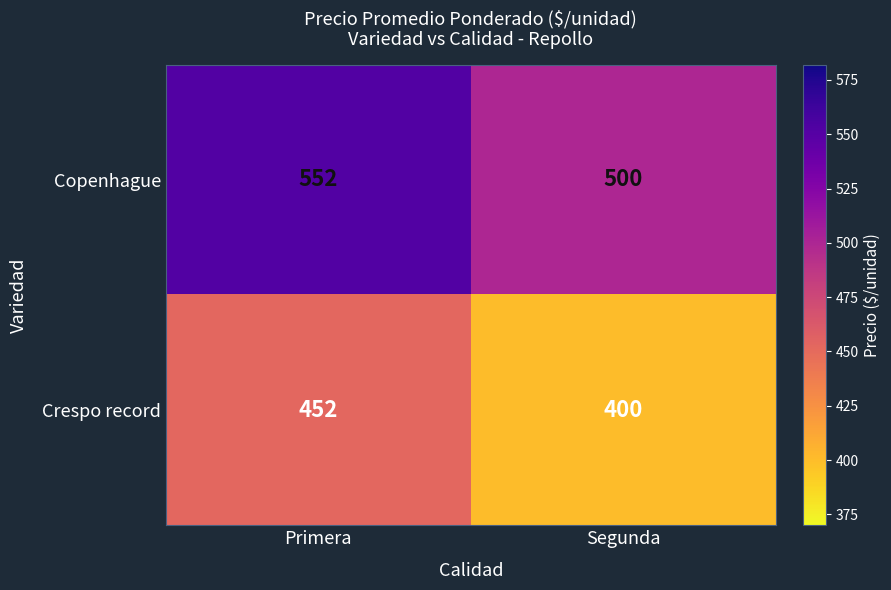

What is the spread (max minus min) of values at Primera?

100